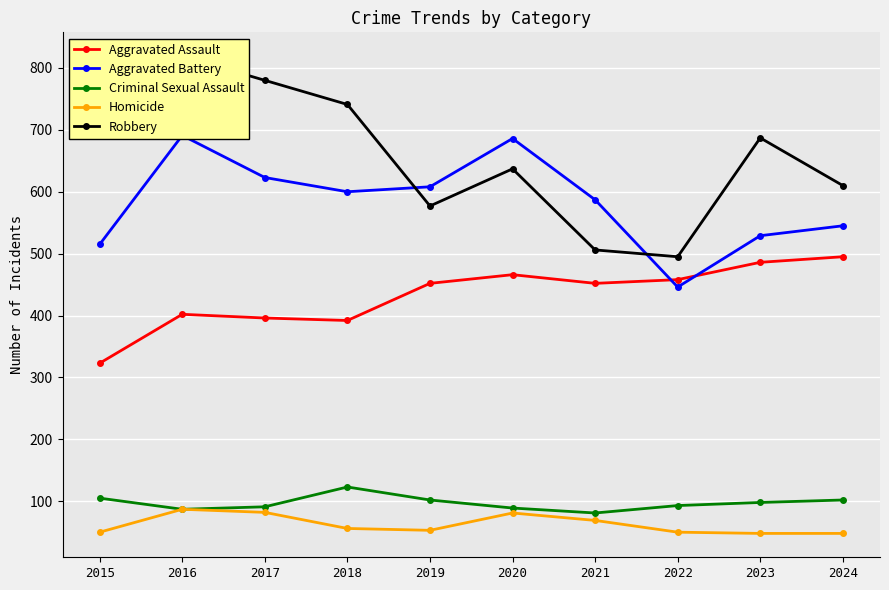

What is the minimum value for Homicide?

48